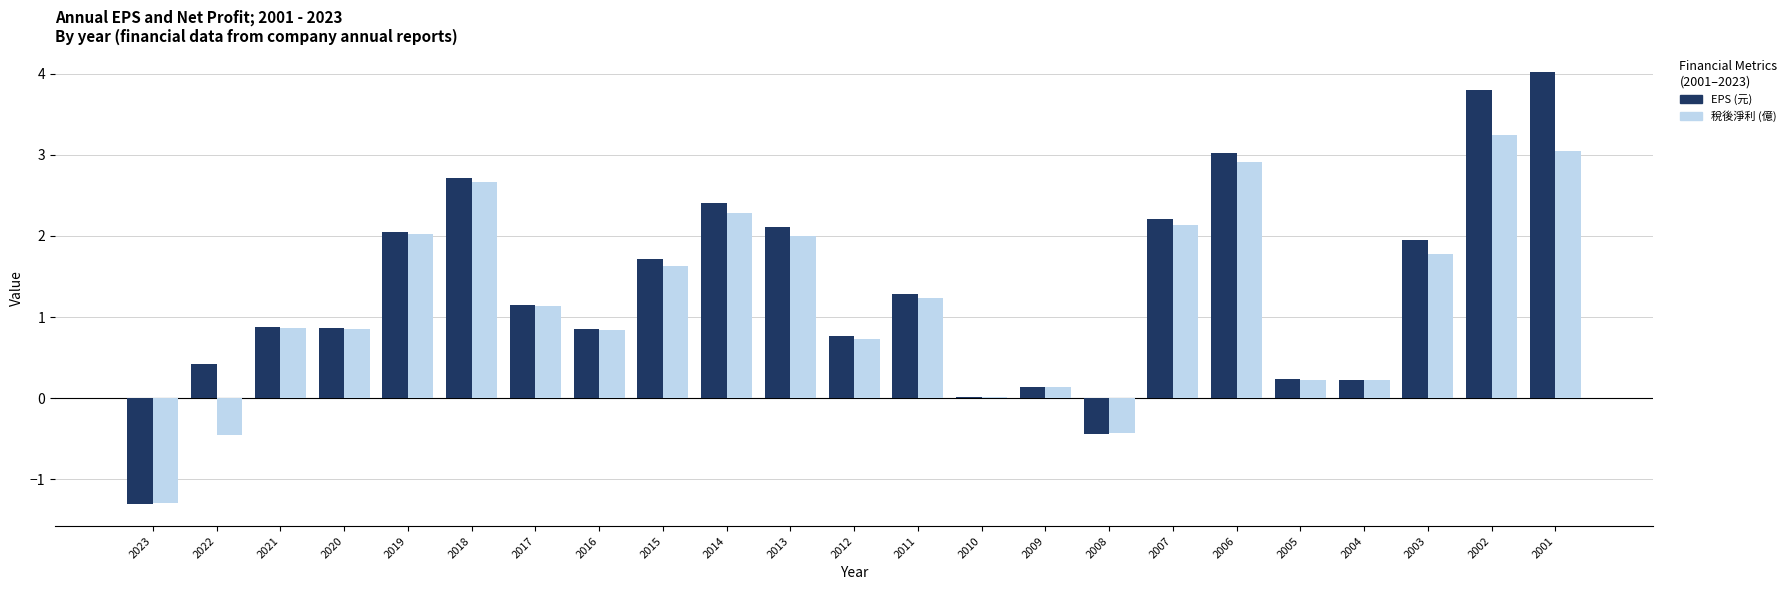

Between 2012 and 2006, which series saw the biggest shift?

EPS (元)